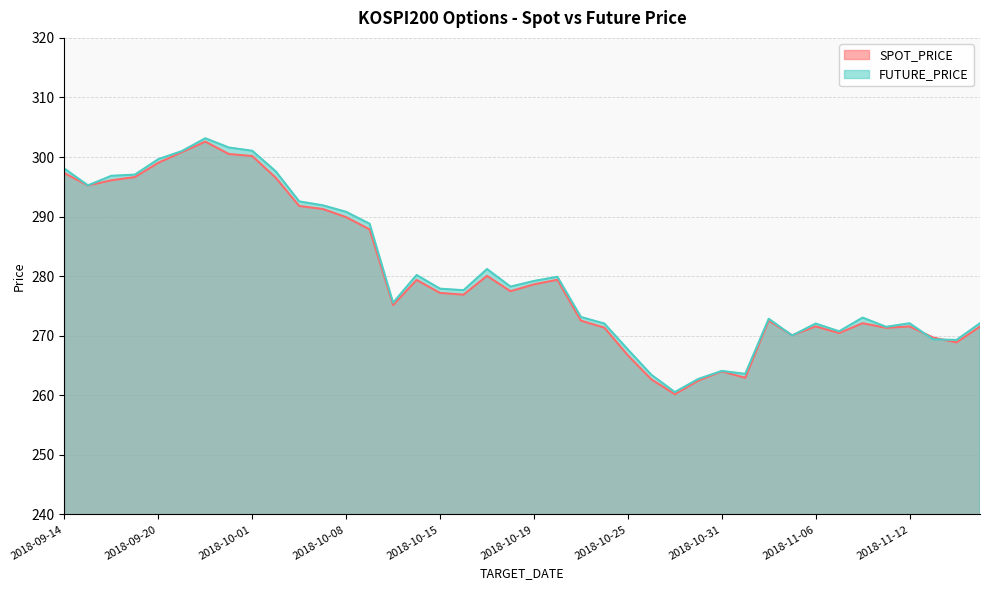

Between 2018-09-14 and 2018-10-22, which is larger?

2018-09-14